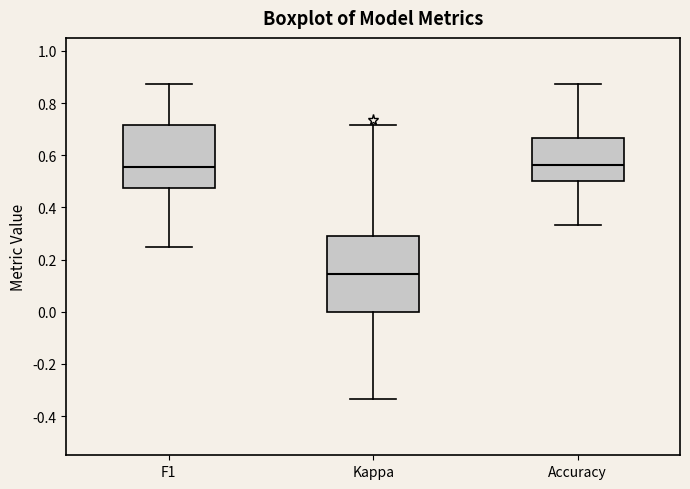

Reading left to right, transcribe this box plot: for each box, give where its median line is, the range the box spans, and where its two whiskers end, as read against the y-axis. The values are not printed on the chart, so give them approximately, as read against the axis.

F1: median 0.56, box 0.48 to 0.72, whiskers 0.26 to 0.88
Kappa: median 0.14, box 0.00 to 0.30, whiskers -0.34 to 0.72
Accuracy: median 0.56, box 0.50 to 0.66, whiskers 0.34 to 0.88